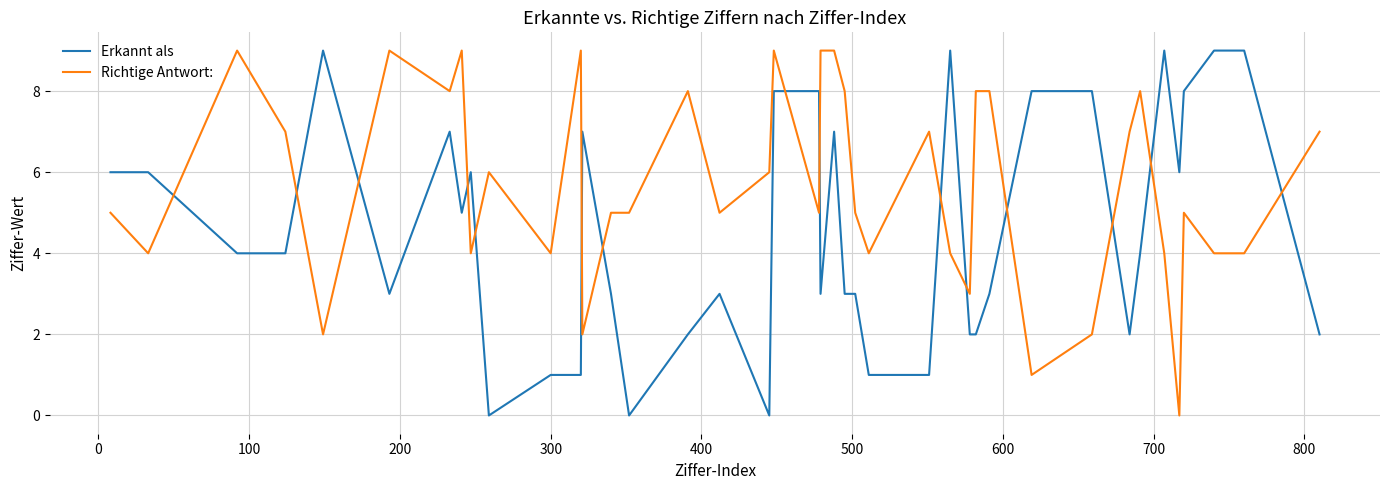

List the series in order of their overall mean, lowest first.

Erkannt als, Richtige Antwort: